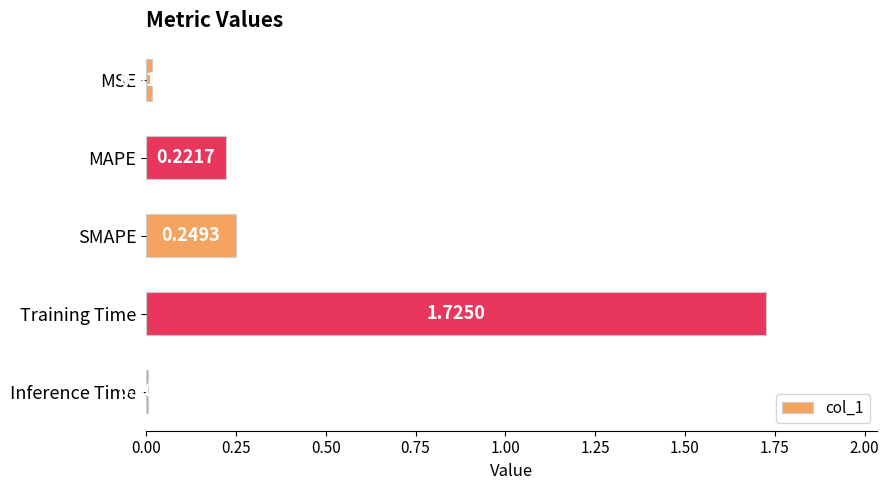

Which label corresponds to the smallest value in the chart?

Inference Time